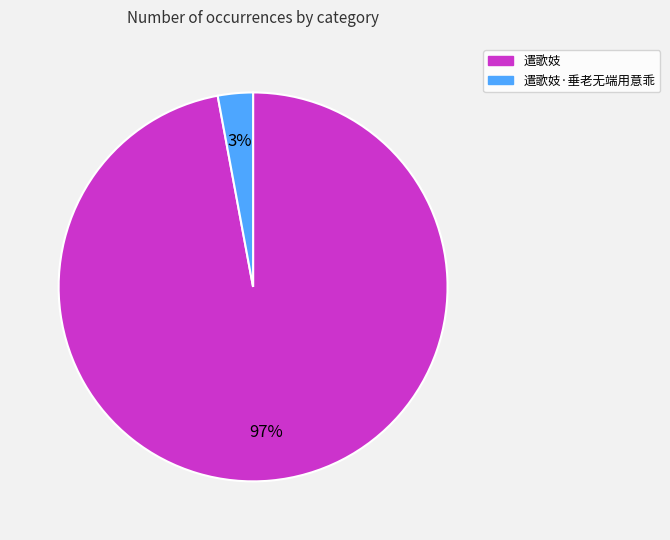

Is it true that 遣歌妓·垂老无端用意乖 is 3% of the pie?

True